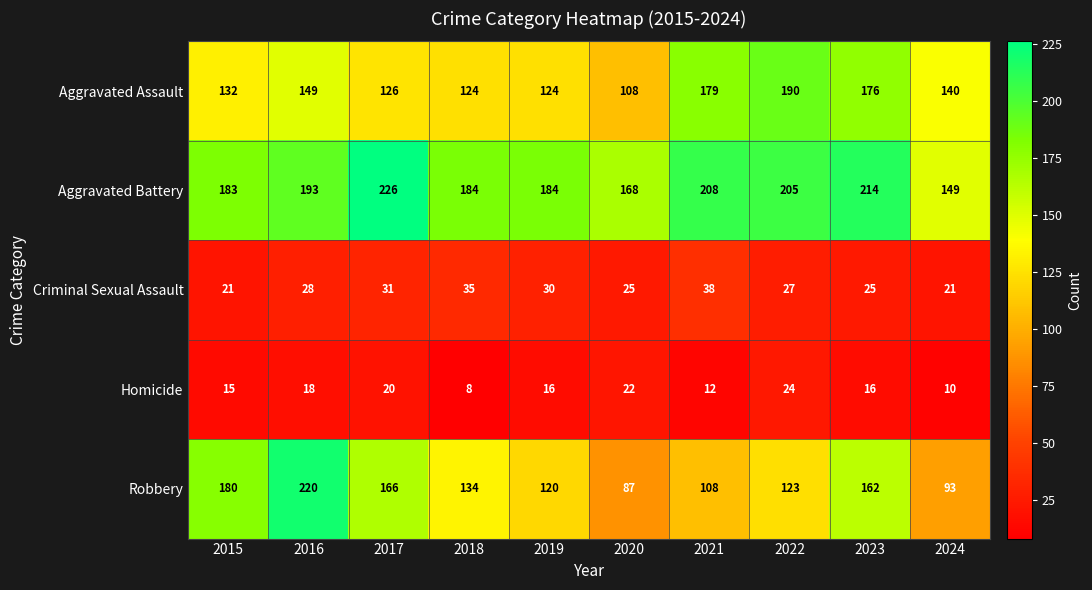

Read the Robbery value at 2016.

220